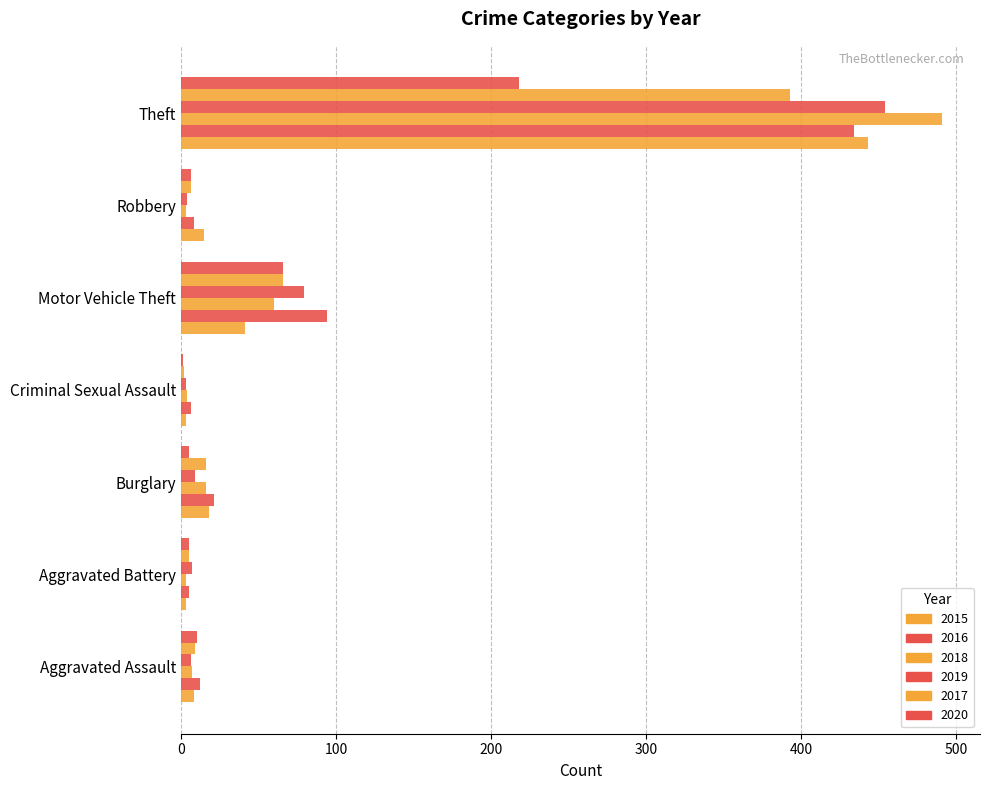

What is the label of the 3rd bar from the right?

Motor Vehicle Theft